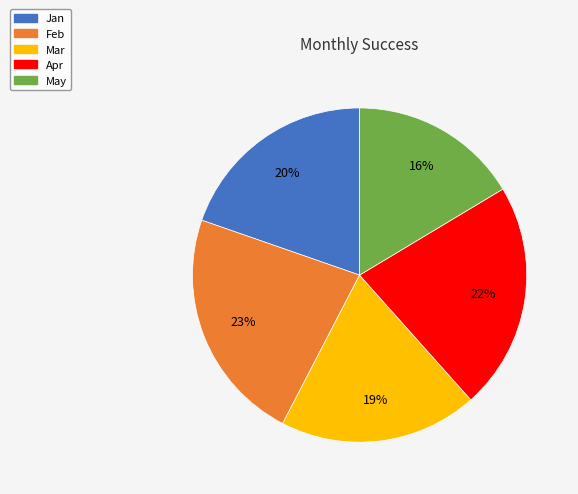

What percentage is the Jan slice, to the nearest percent?

20%